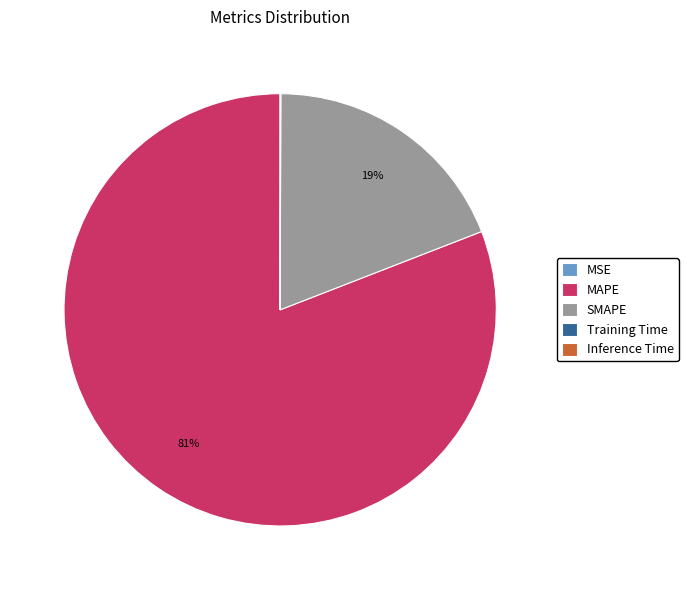

To the nearest percent, what is the average slice percentage?

20%